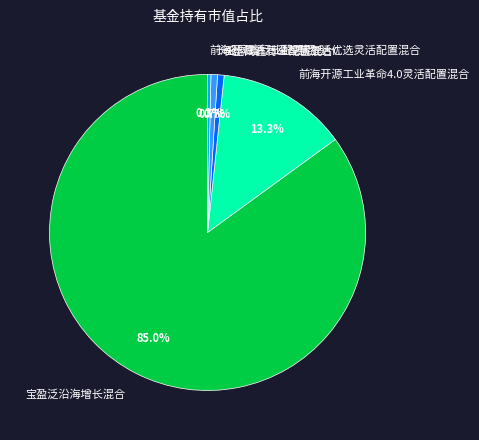

What percentage is the 前海开源工业革命4.0灵活配置混合 slice, to the nearest percent?

13%